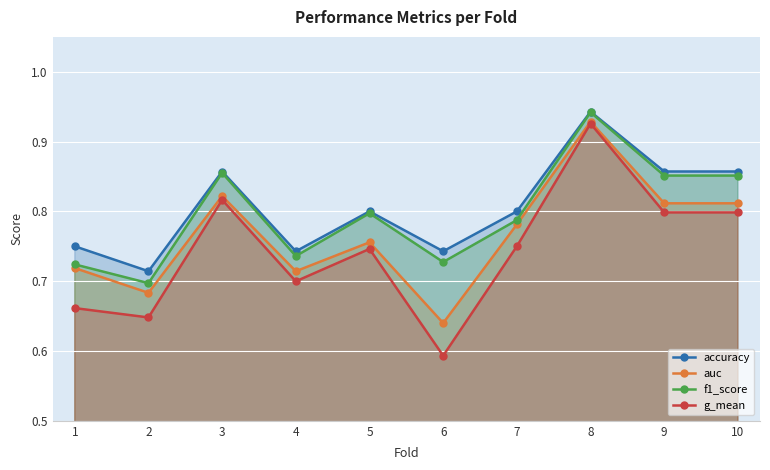

What is the average value of the accuracy series?

0.8